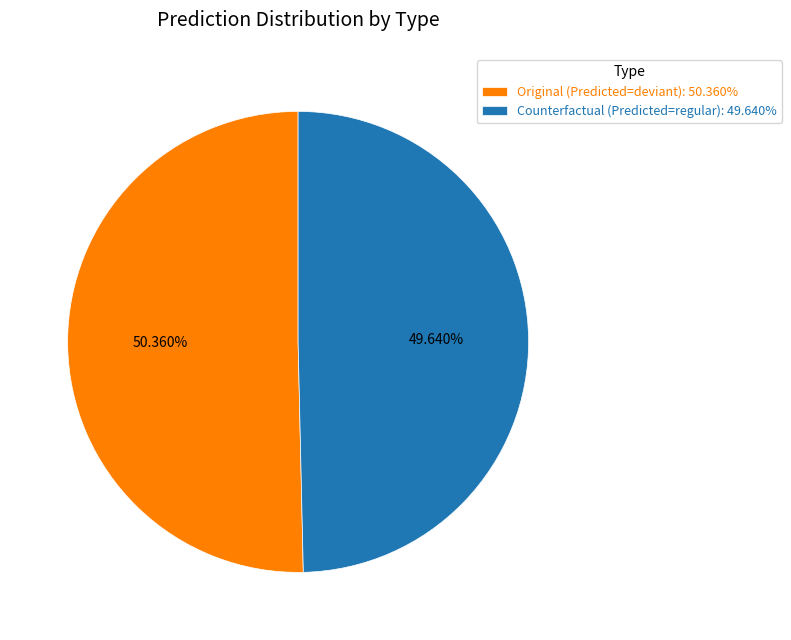

What is the ratio of the value at Original to the value at Counterfactual?

1.0